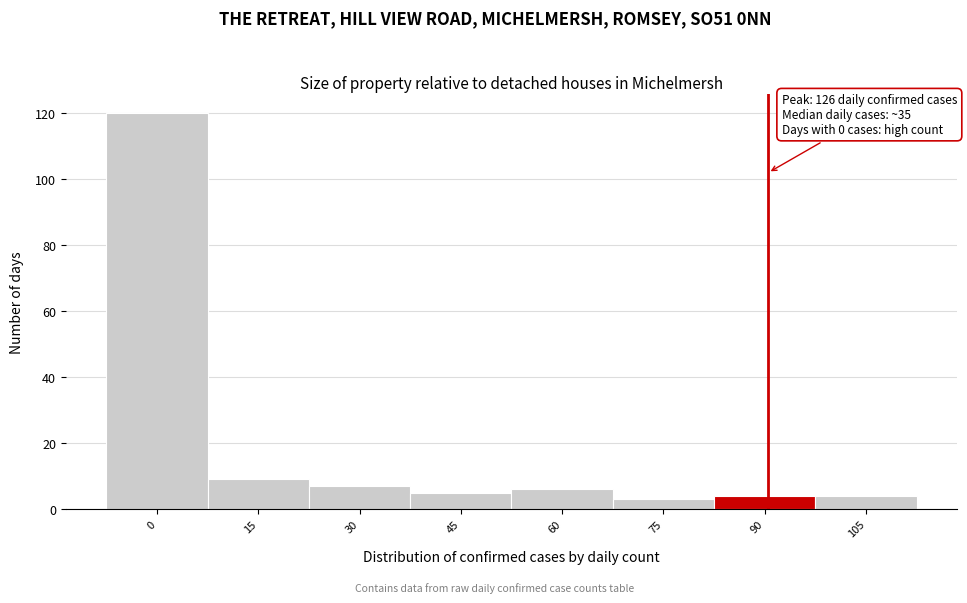

Reading left to right, list all the values displayed in this chart.

120	9	7	5	6	3	4	4